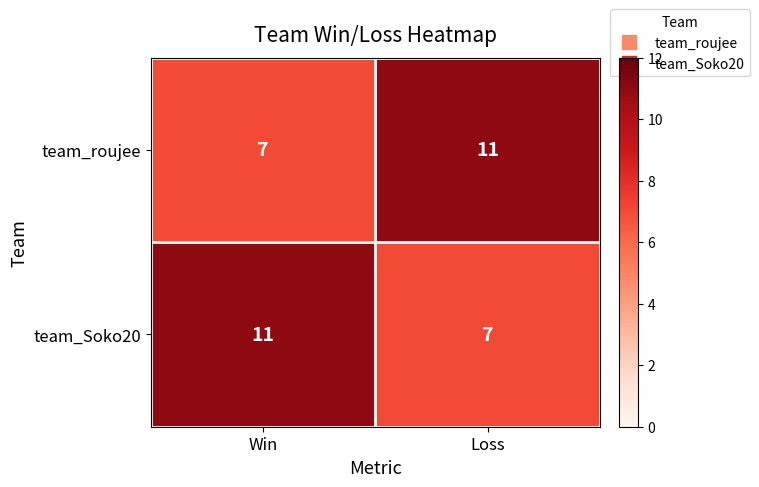

What is the approximate value of team_Soko20 at Win?

11